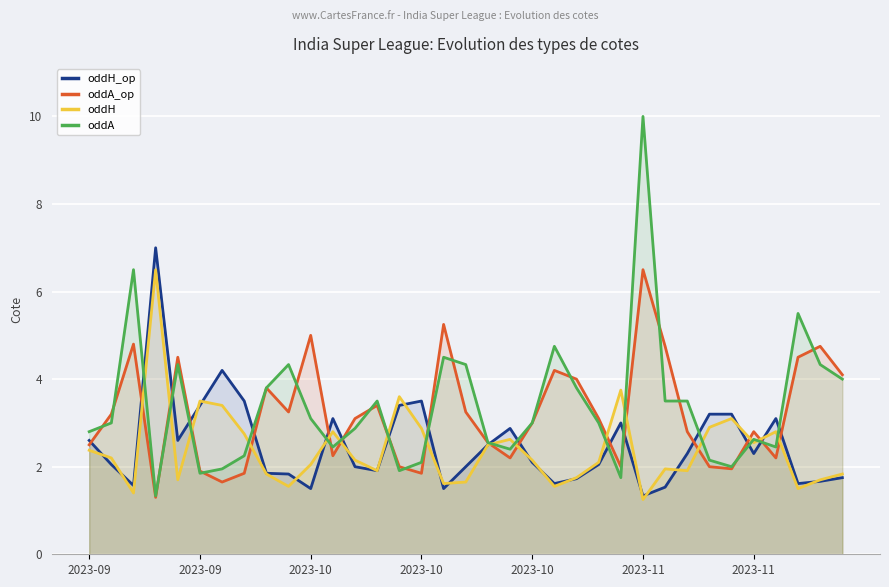

What is the minimum value shown in the chart?

1.2